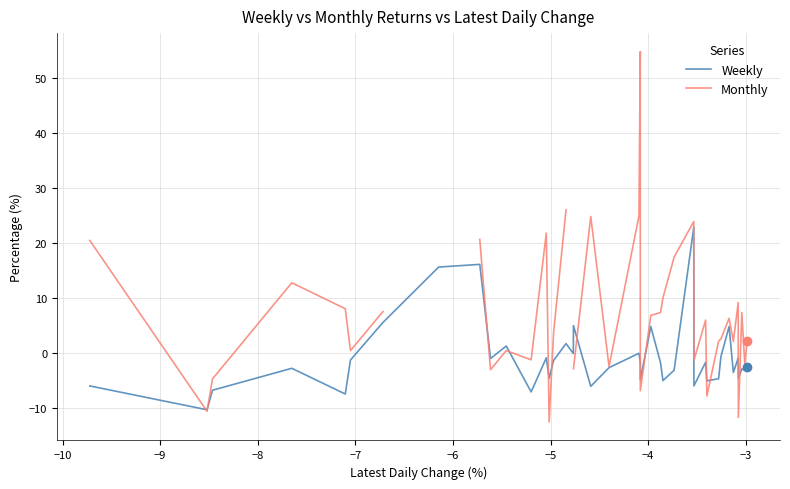

What is the minimum value for Weekly?

-10.3